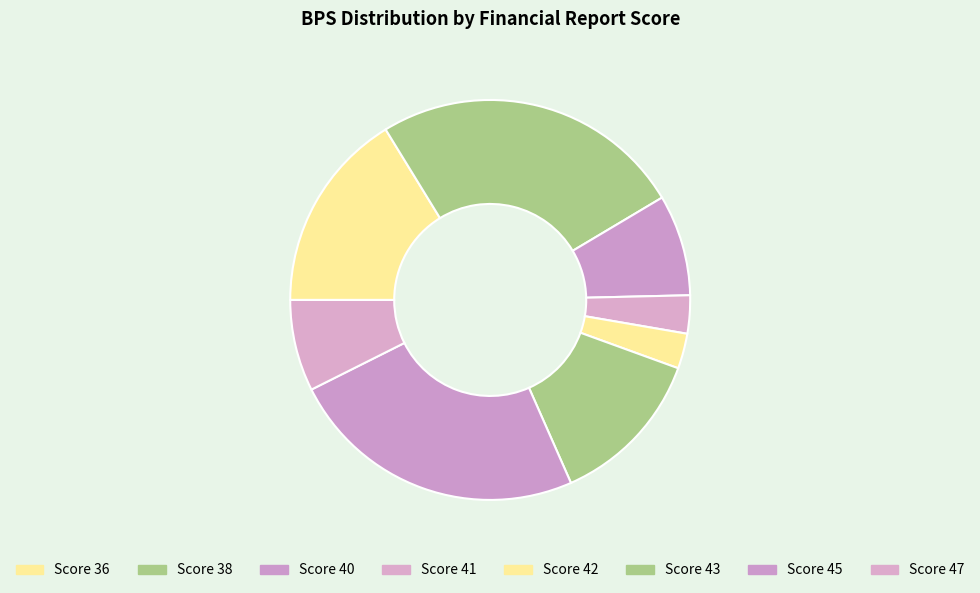

Does any single category account for the majority?

No